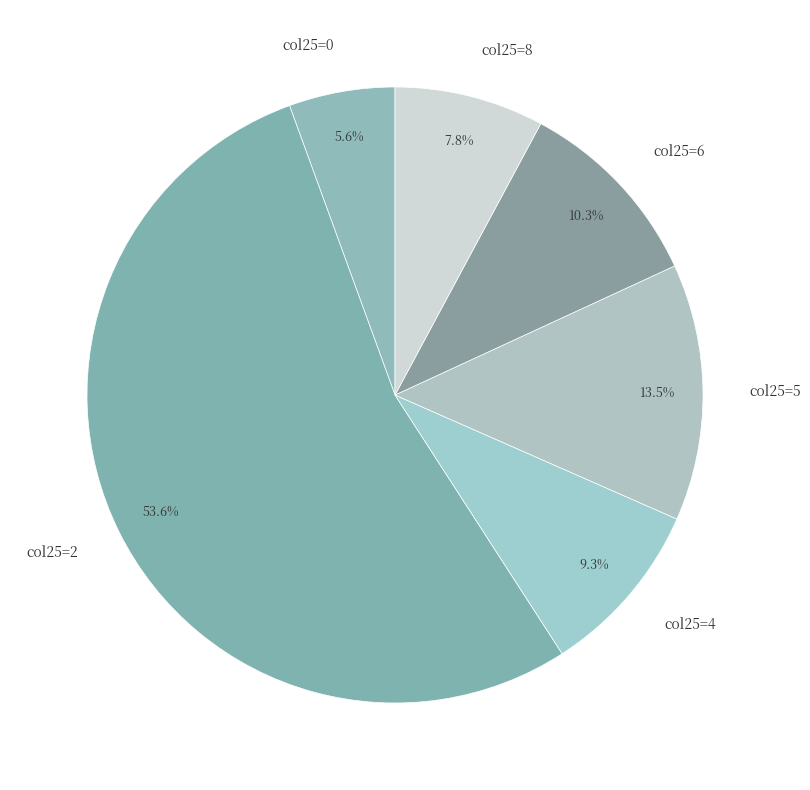

Does any single category account for the majority?

Yes